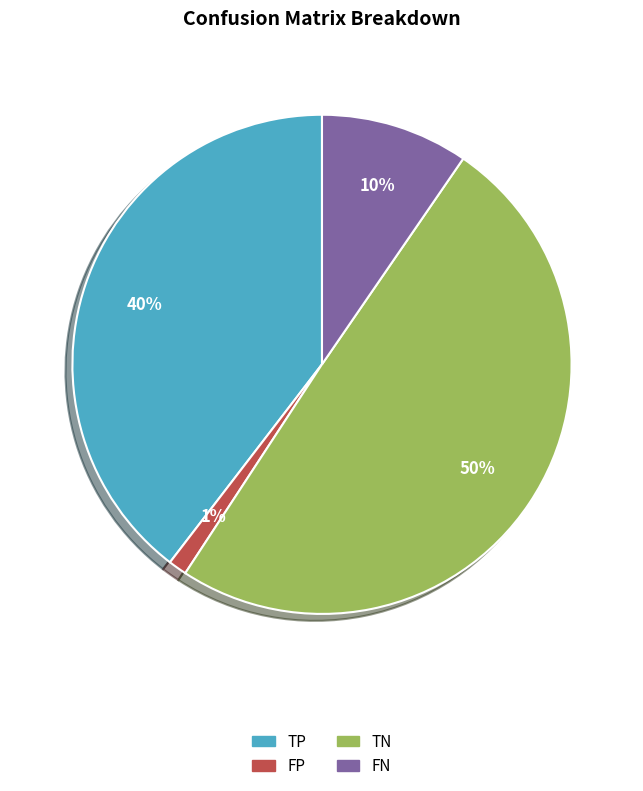

Rank the categories by value from highest to lowest.

TN, TP, FN, FP